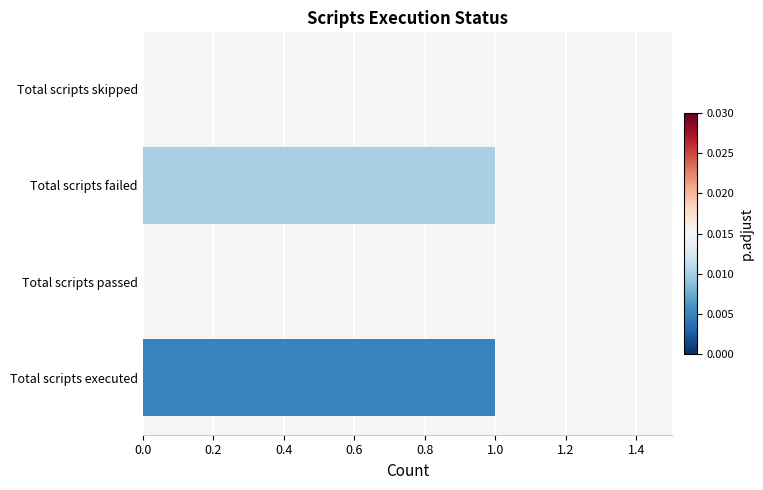

What is the sum of all values?

2